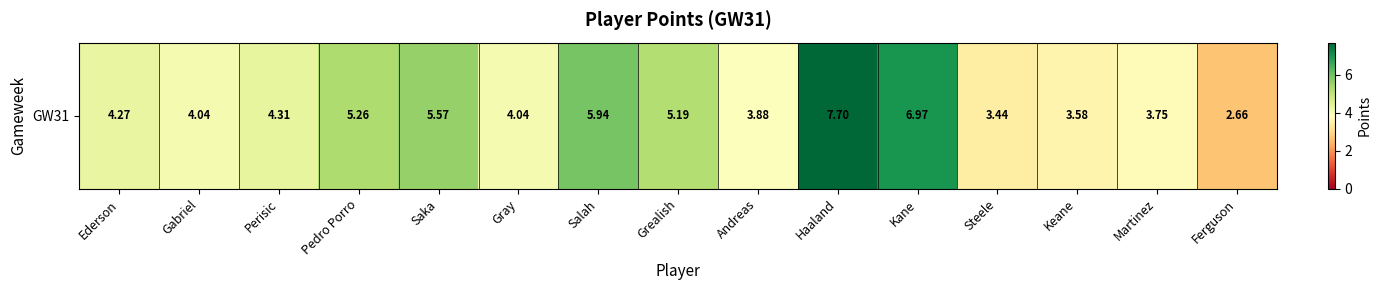

How many categories are shown in the chart?

15